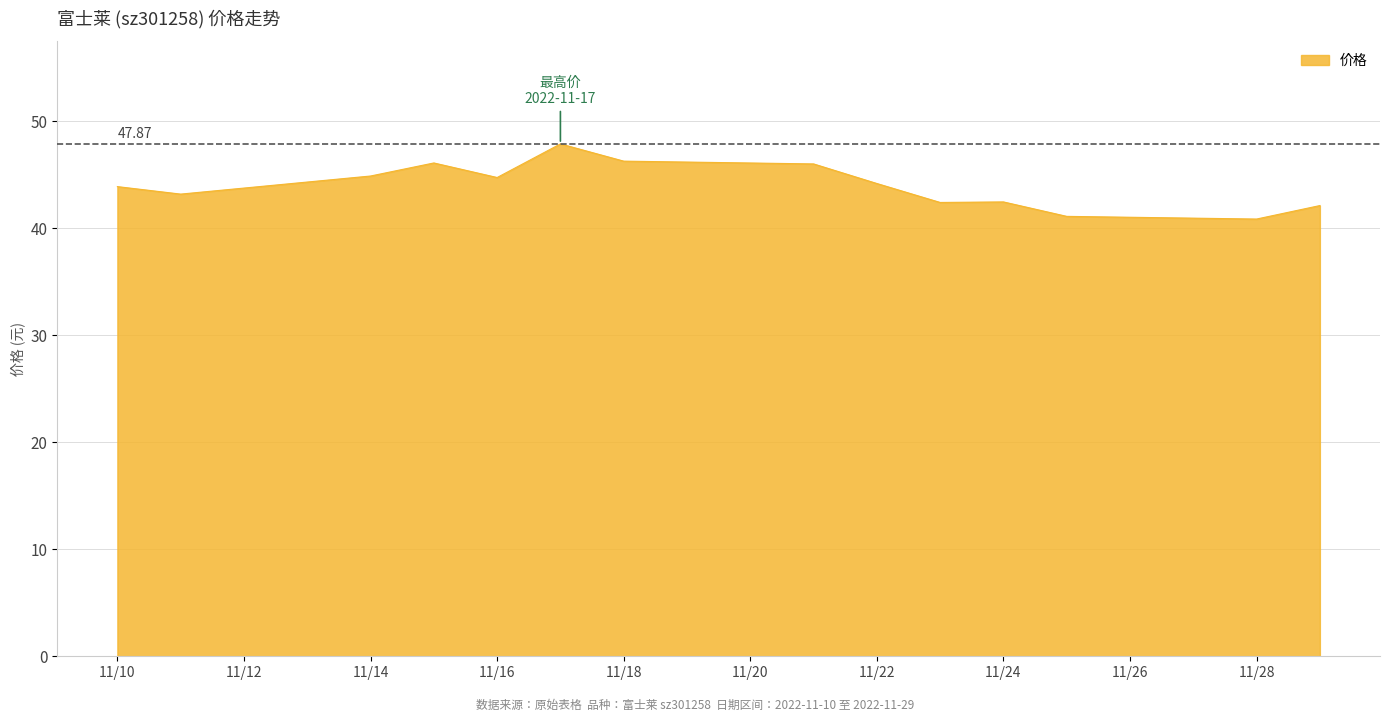

What is the maximum value shown in the chart?

47.9